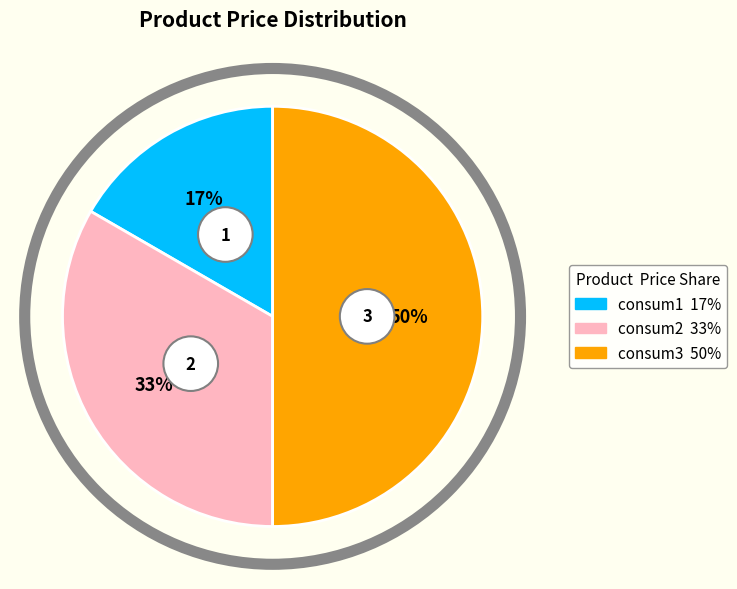

To the nearest percent, what is the difference between the consum3 and consum2 slice percentages?

17%